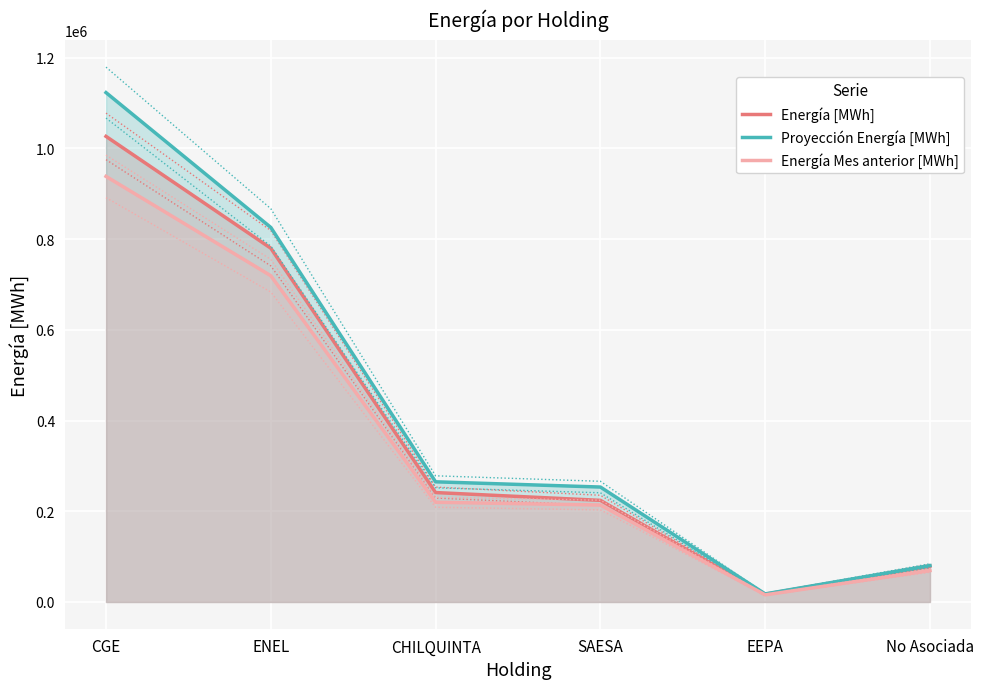

What is the label of the 2nd point from the left?

ENEL